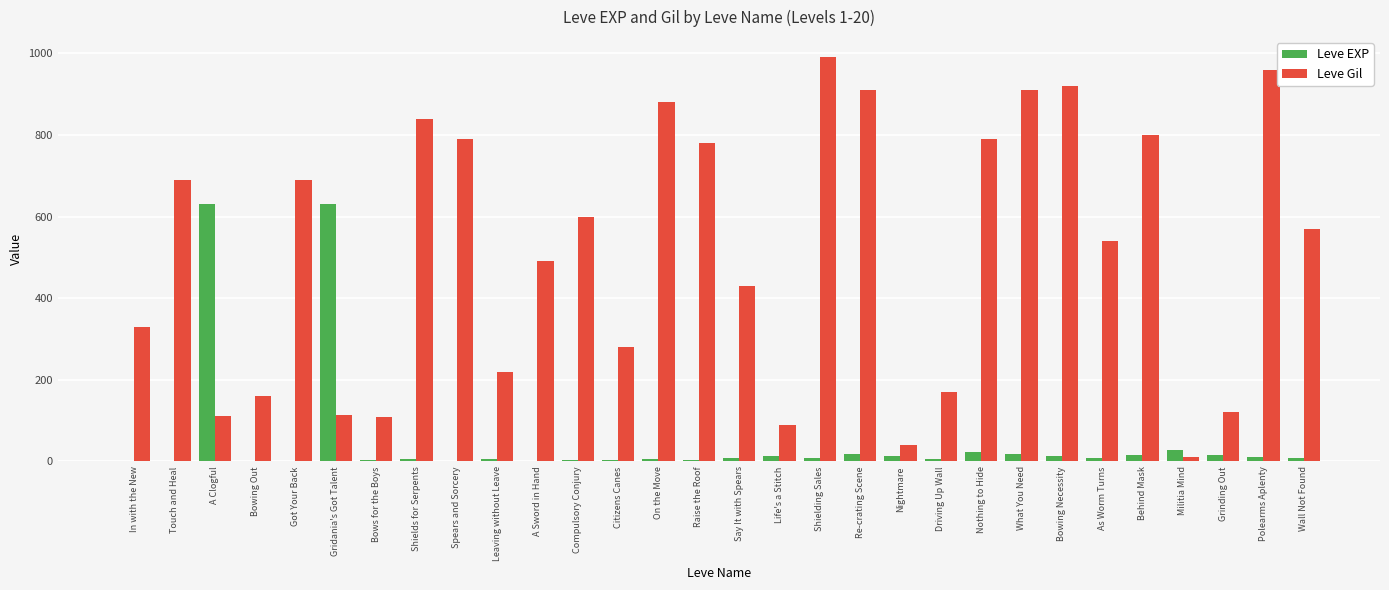

Read the Leve Gil value at A Clogful, to the nearest 10.

110